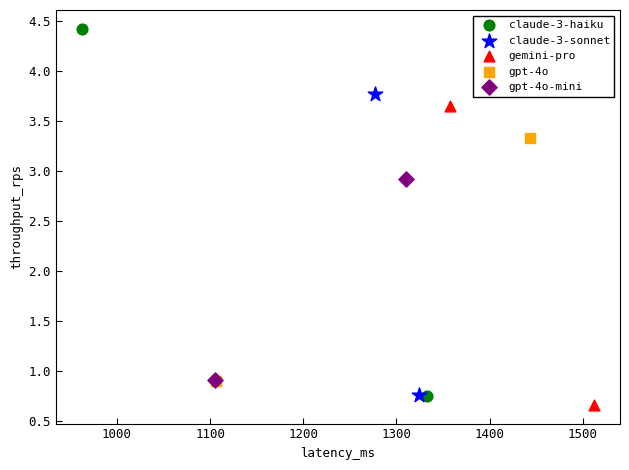

What are all the series names shown in the legend?

claude-3-haiku, claude-3-sonnet, gemini-pro, gpt-4o, gpt-4o-mini